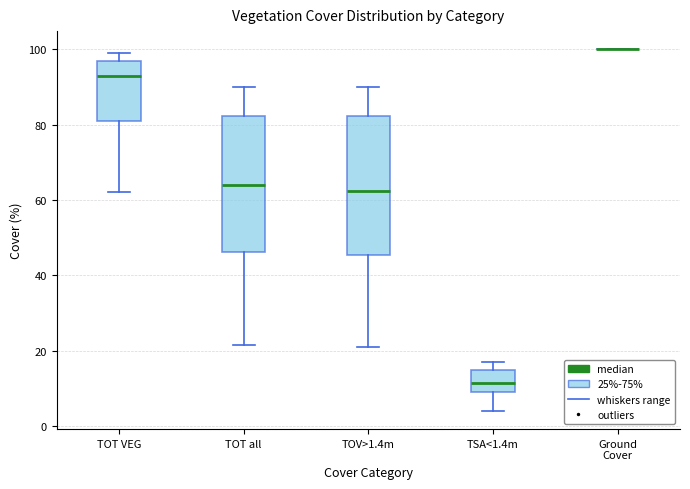

Reading left to right, transcribe this box plot: for each box, give where its median line is, the range the box spans, and where its two whiskers end, as read against the y-axis. The values are not printed on the chart, so give them approximately, as read against the axis.

TOT VEG: median 94, box 82 to 96, whiskers 62 to 100
TOT all: median 64, box 46 to 82, whiskers 22 to 90
TOV>1.4m: median 62, box 46 to 82, whiskers 22 to 90
TSA<1.4m: median 12, box 10 to 16, whiskers 4 to 18
Ground Cover: box collapsed to a line at 100, whiskers 100 to 100